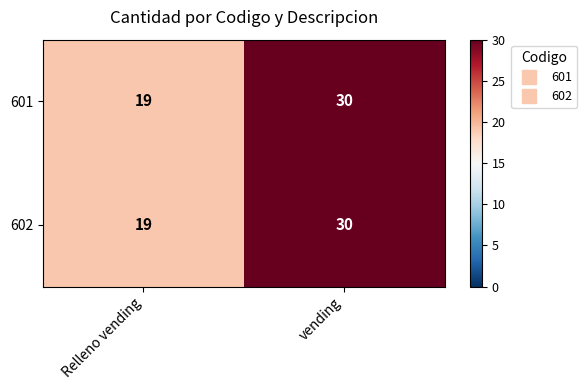

At how many categories does at least one series exceed 24?

1